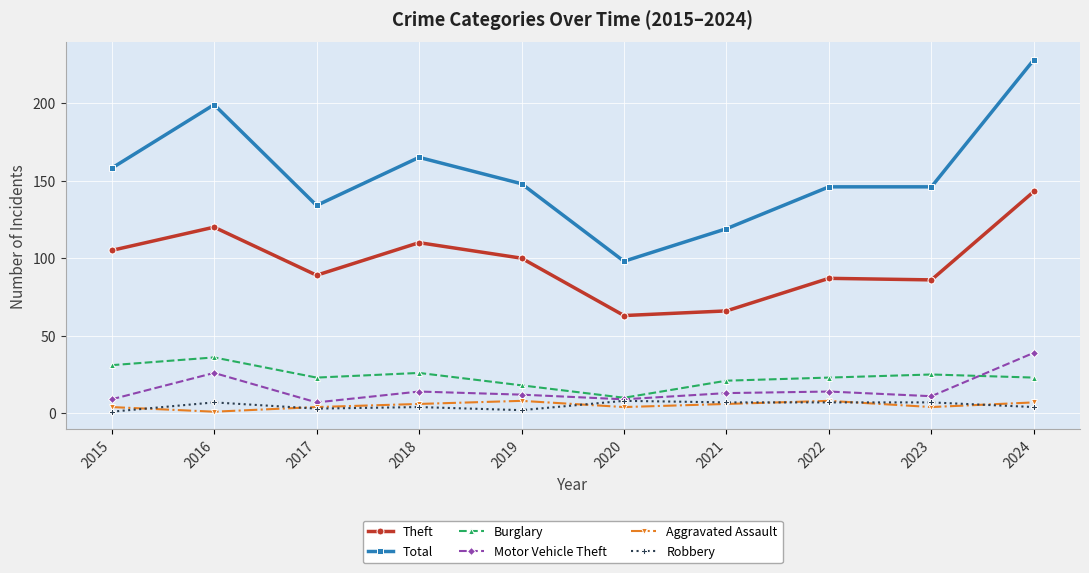

Where is the first local maximum for Burglary?

2016